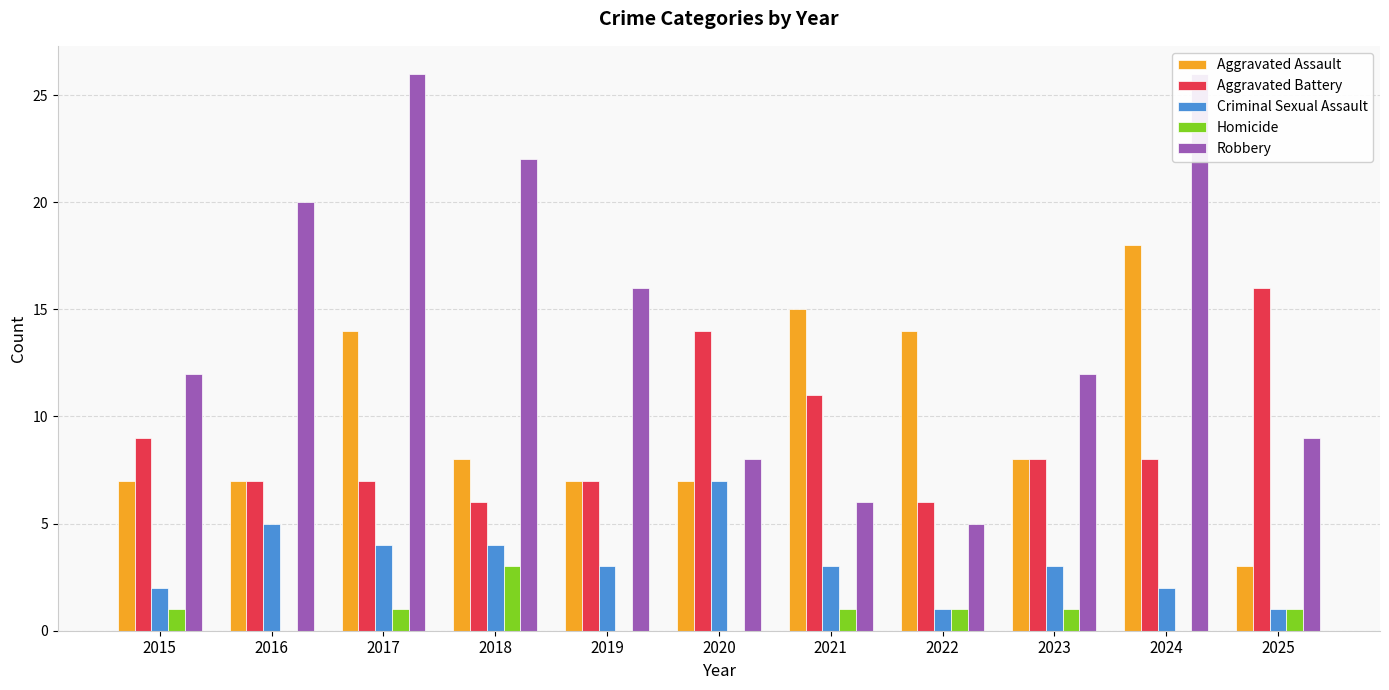

True or false: Homicide has a value of 1 at 2025.

False